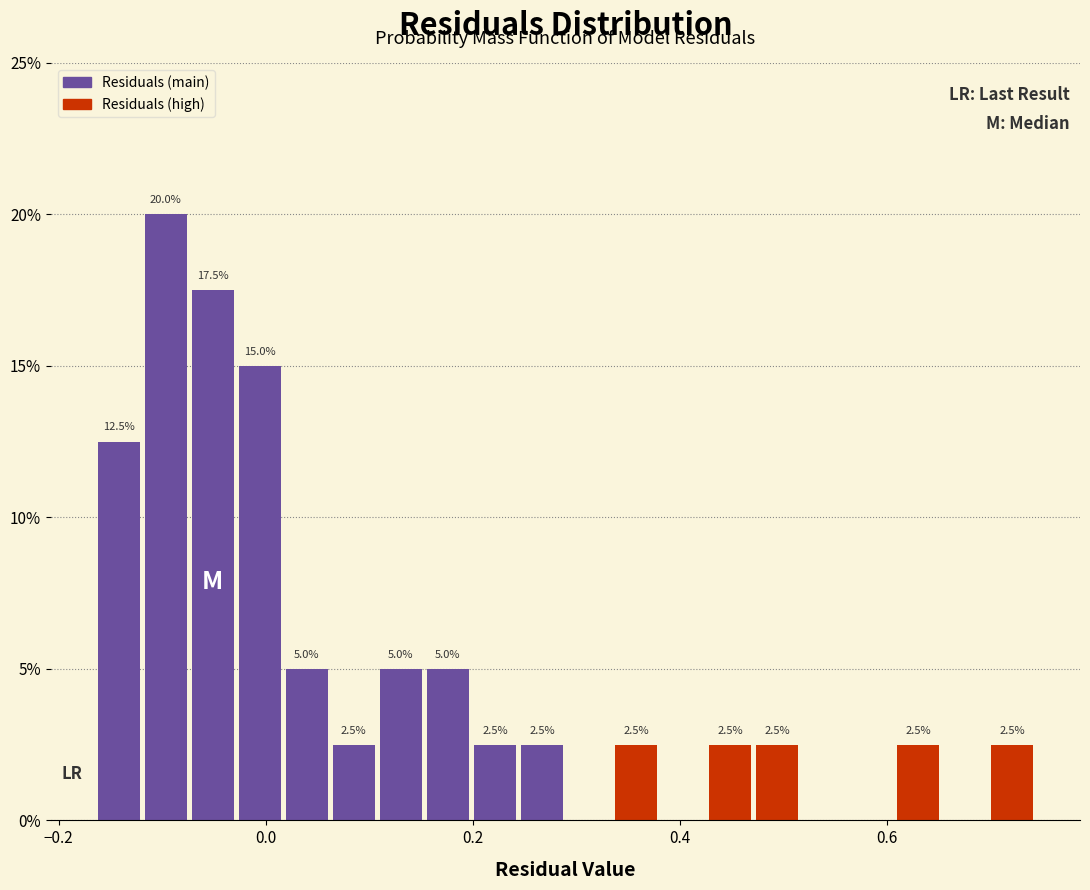

Read against the x-axis, roughly where is the centre of the tallest bar?

-0.10